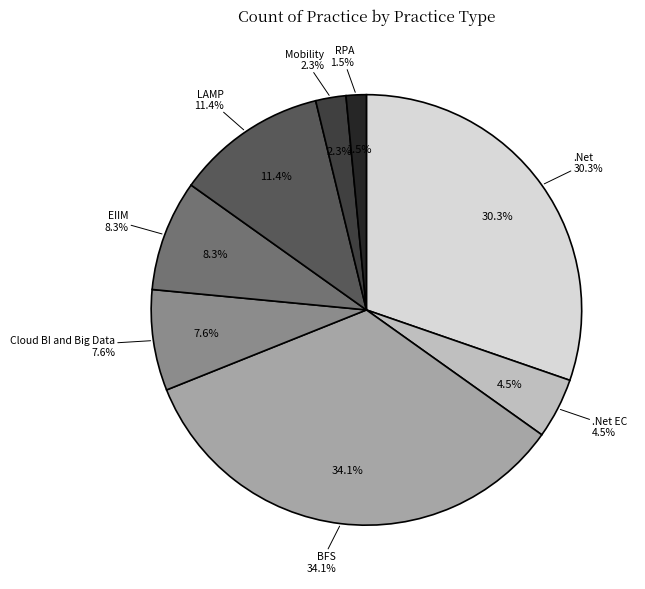

What is the smallest slice in the pie chart?

RPA